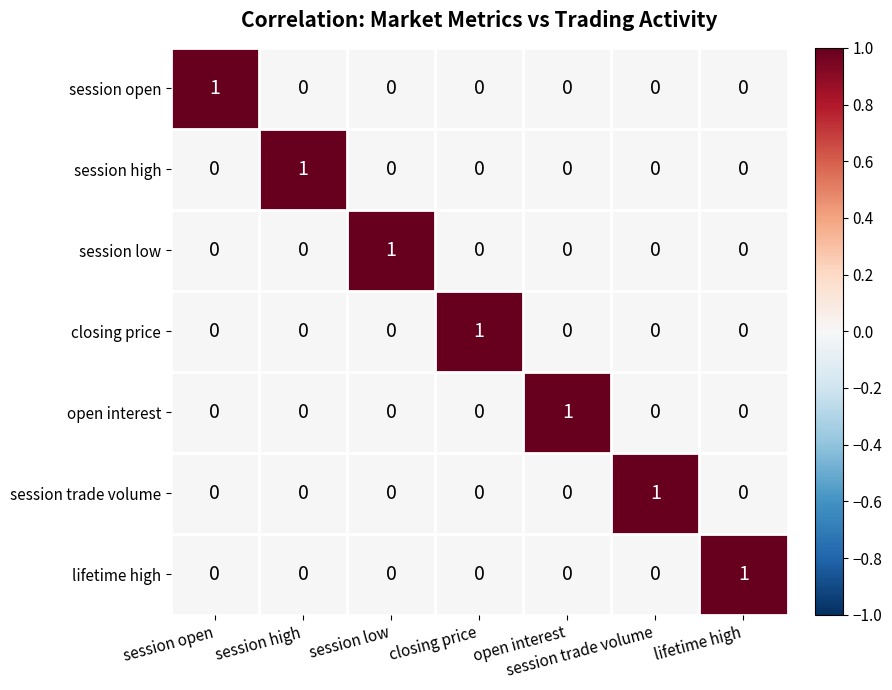

Is the value of session high at session open greater than the value of session trade volume at session trade volume?

No